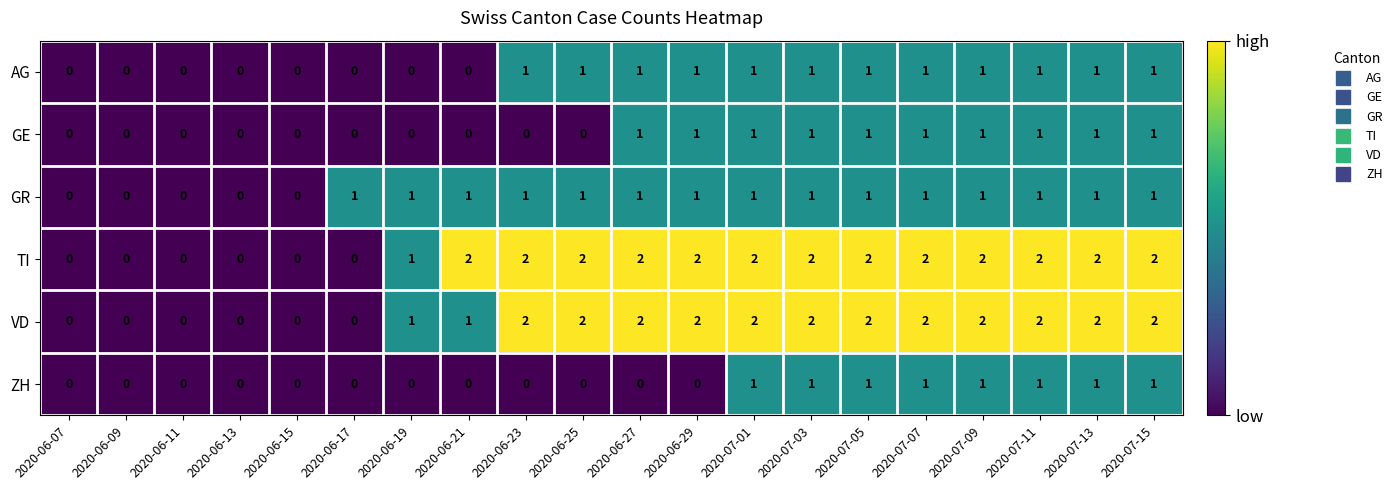

At which label is TI closest to 1?

2020-06-19